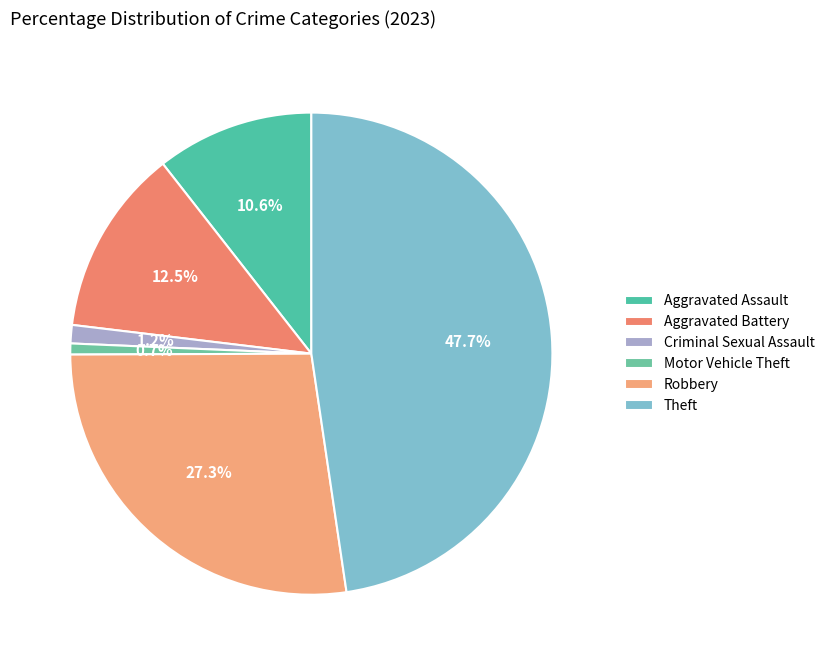

To the nearest percent, what is the difference between the largest and smallest slice percentages?

47%